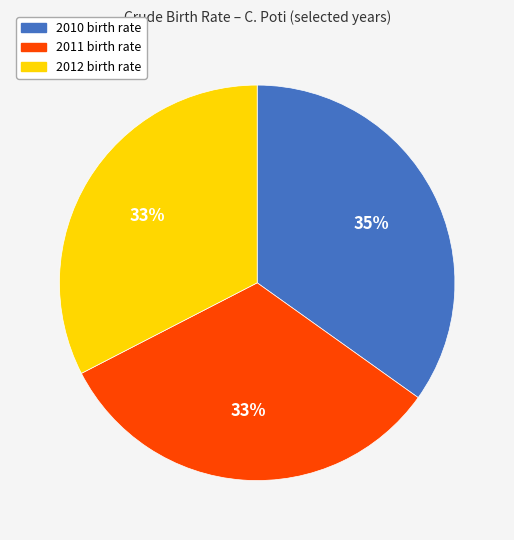

Approximately how many times larger is the value at 2011 compared to 2012?

1.0